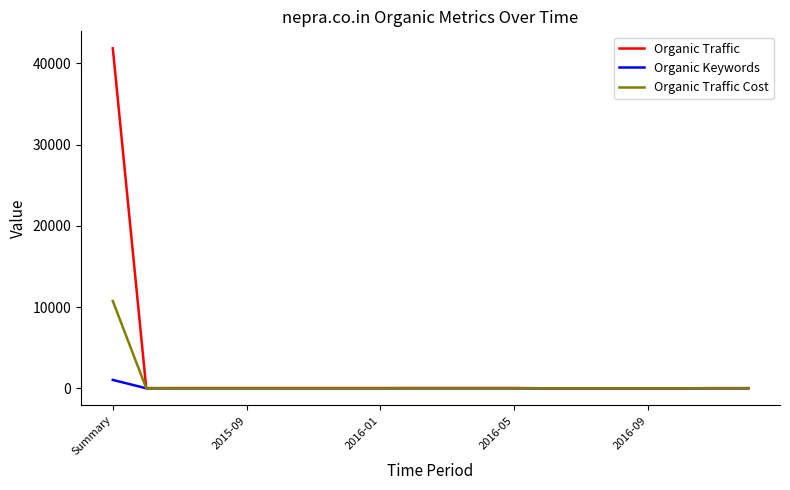

Which series has the widest spread of values?

Organic Traffic